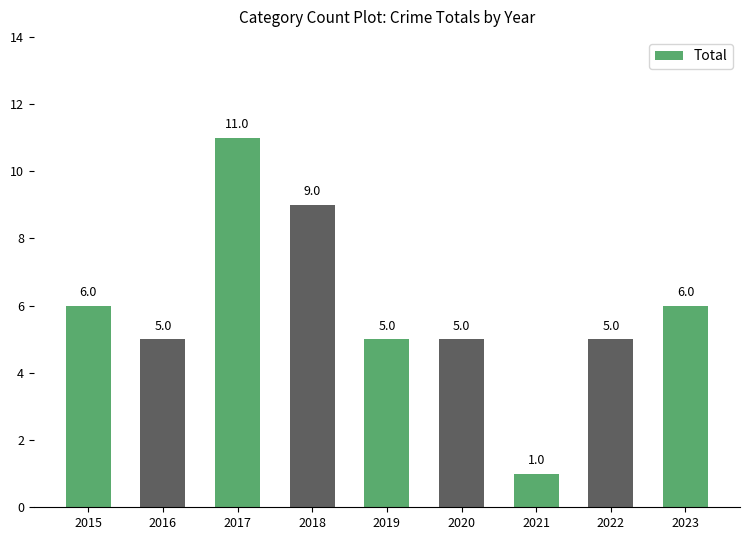

True or false: the data shows 4 at 2015.

False